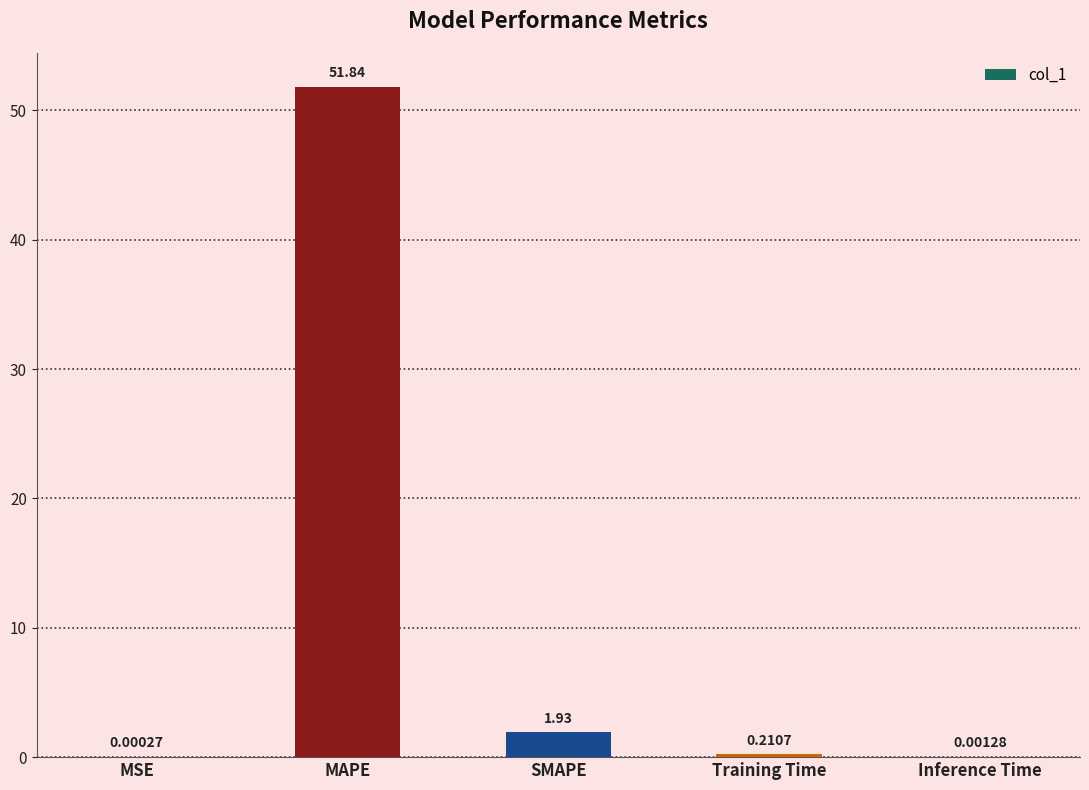

At which label is the value closest to 25?

SMAPE